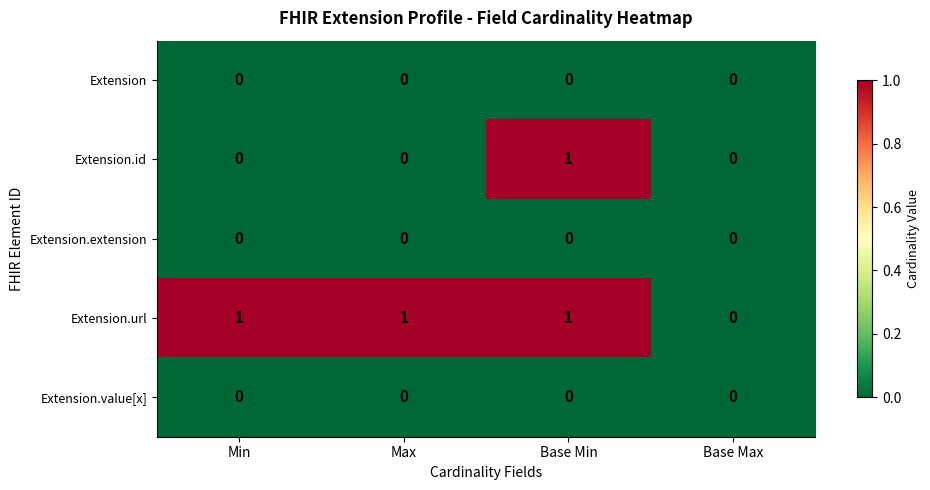

Which series has the largest total across all categories?

Extension.url